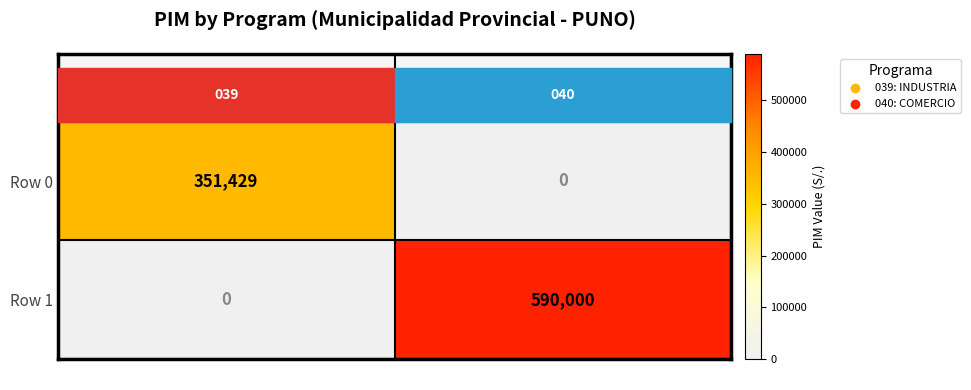

True or false: Row 1 has a value of 590000 at 040: COMERCIO.

True